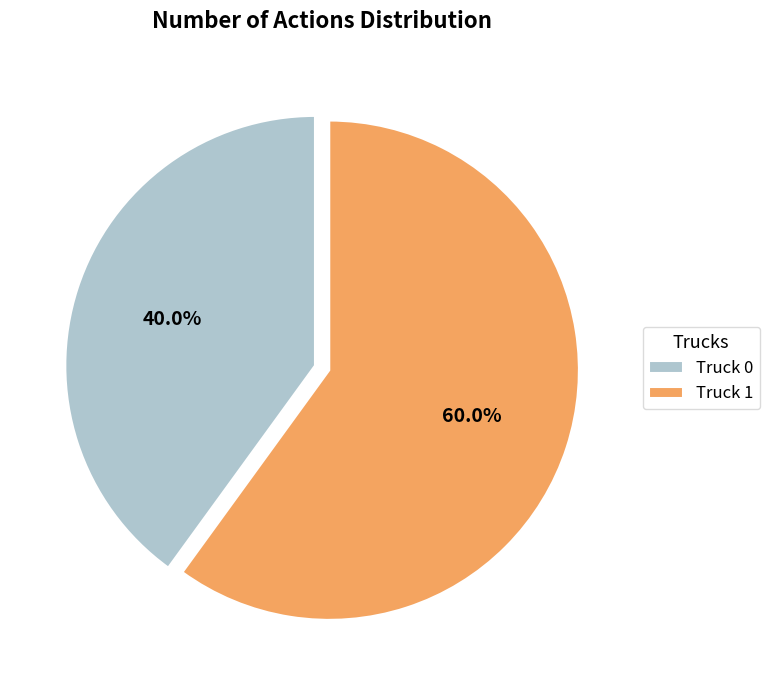

To the nearest percent, what is the combined percentage of Truck 0 and Truck 1?

100%